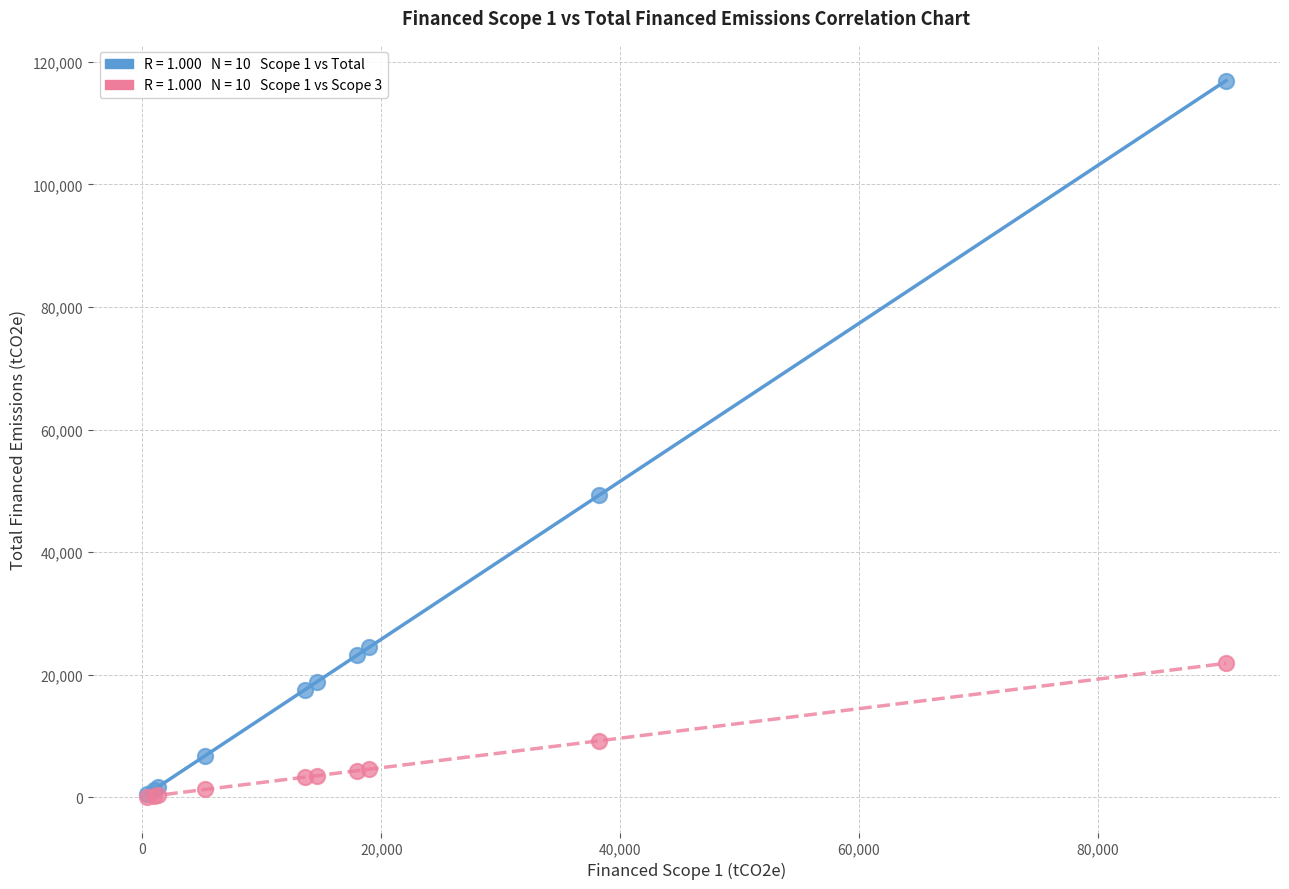

Across all series, what Y value is closest to 58513?

49297.5